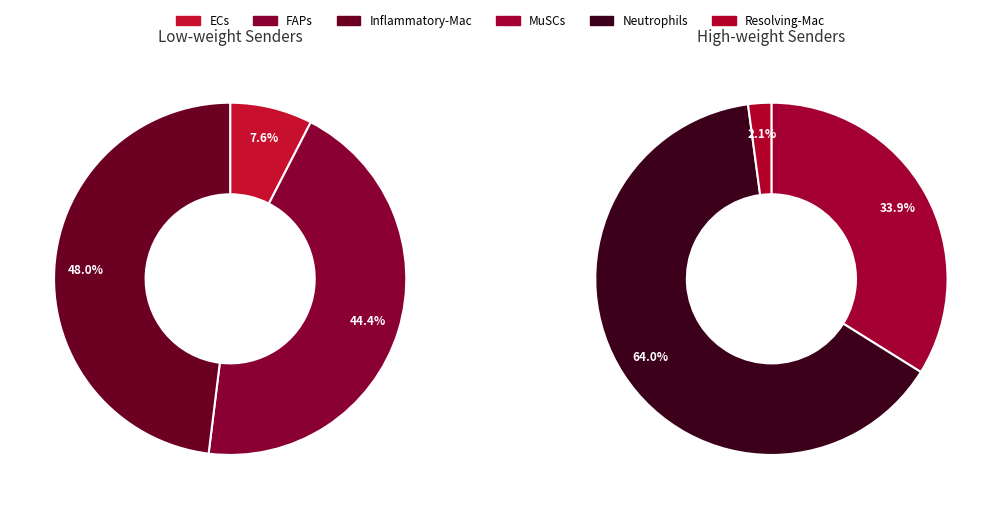

Is FAPs the majority of the pie?

No